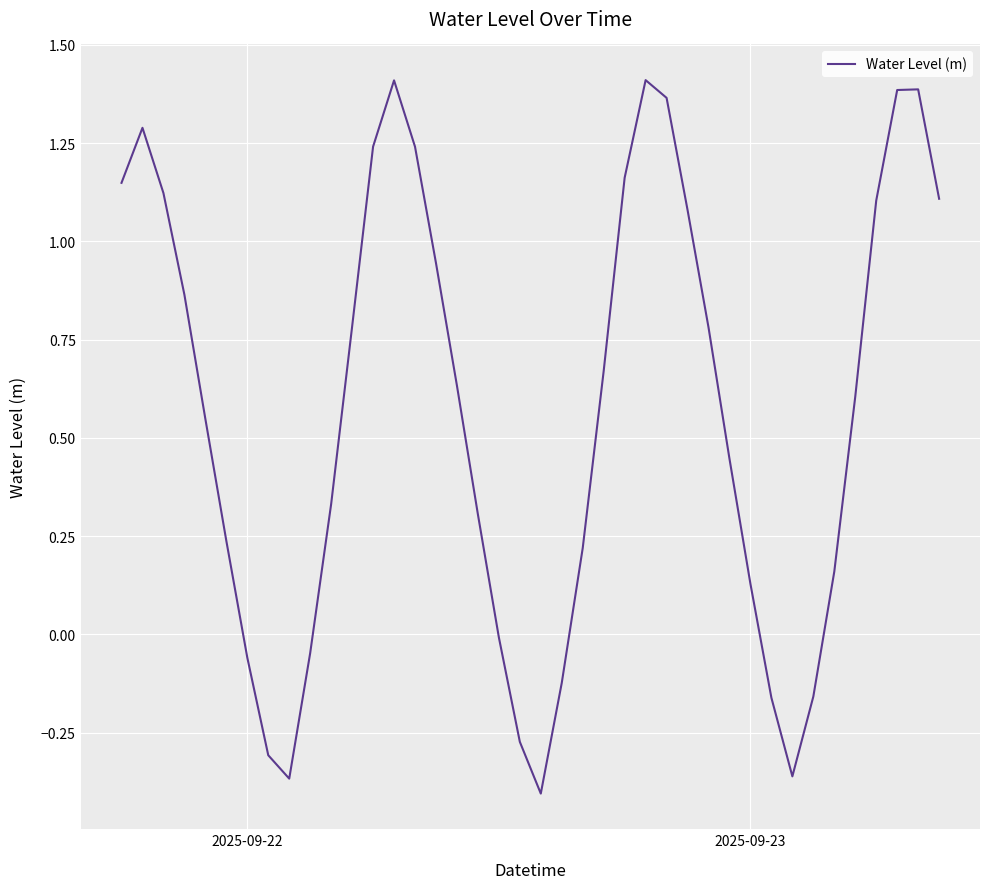

What is the difference between the maximum and minimum values?

1.8